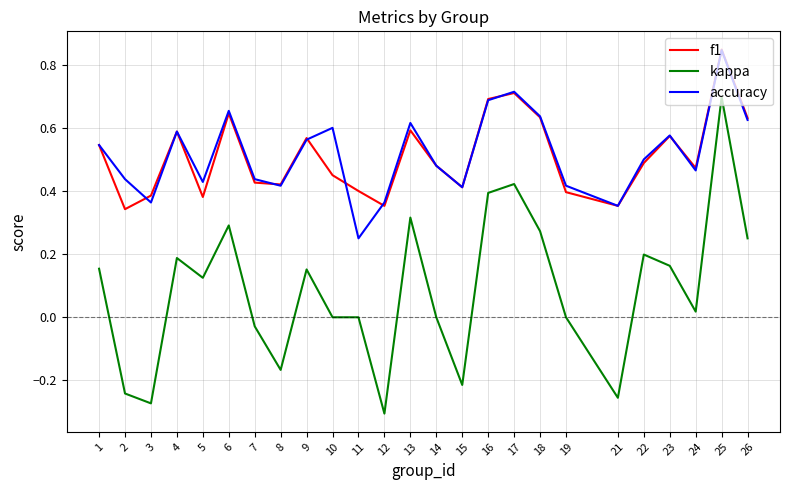

True or false: accuracy has more than 2 points higher than both neighbors.

True